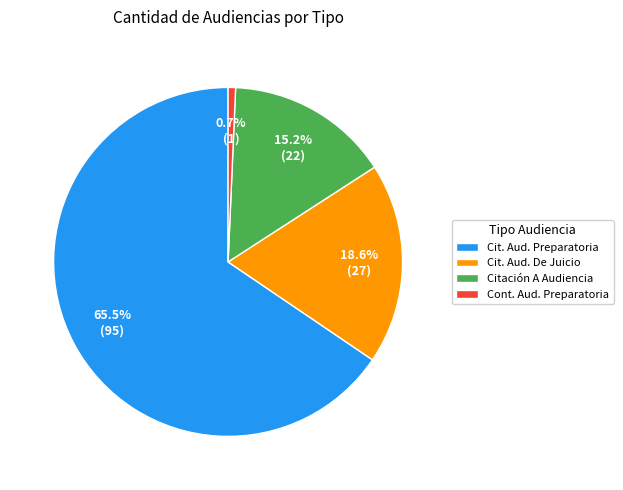

Rank the categories by value from highest to lowest.

Cit. Aud. Preparatoria, Cit. Aud. De Juicio, Citación A Audiencia, Cont. Aud. Preparatoria